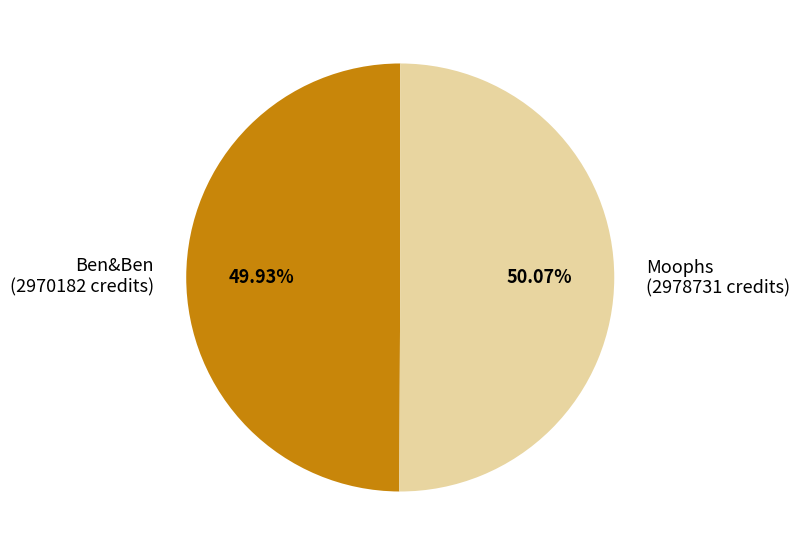

How many segments does this pie chart have?

2